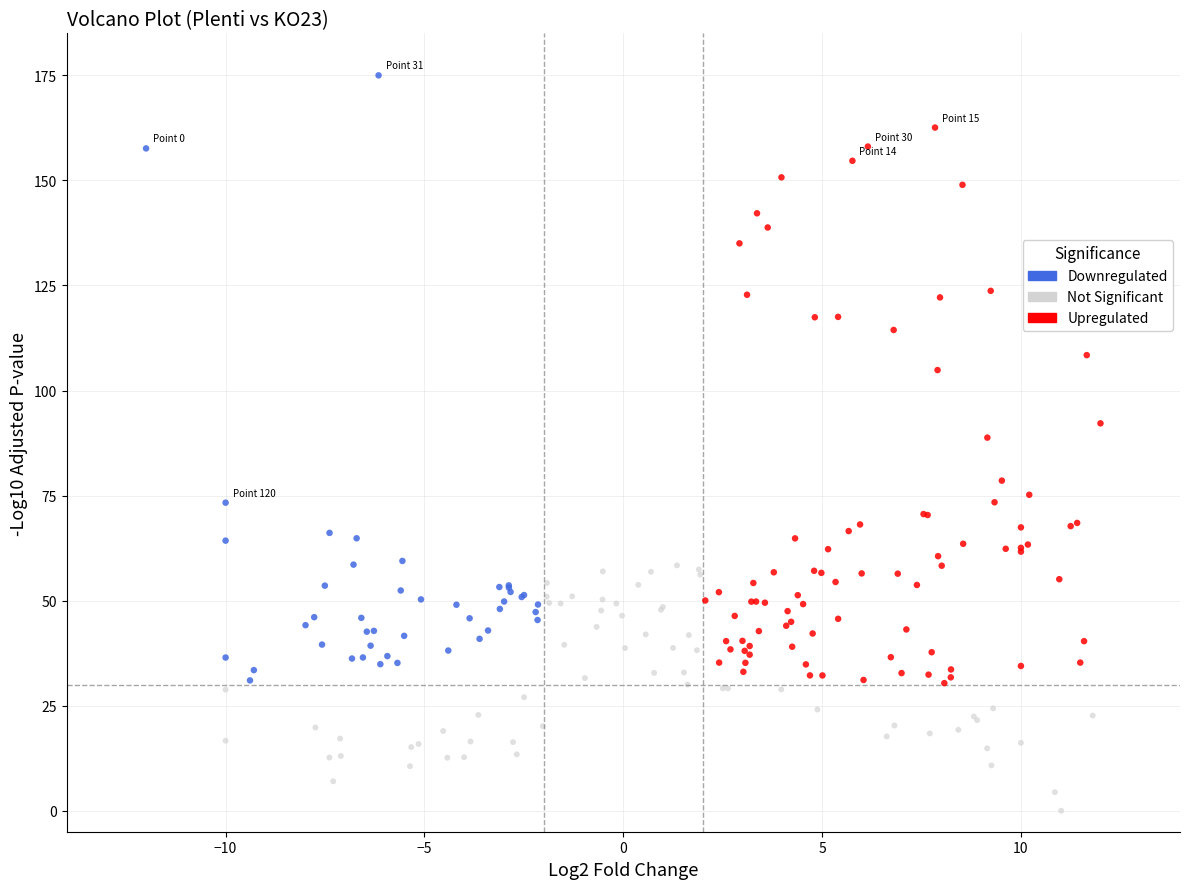

Which series has the largest Y range (max minus min)?

Downregulated